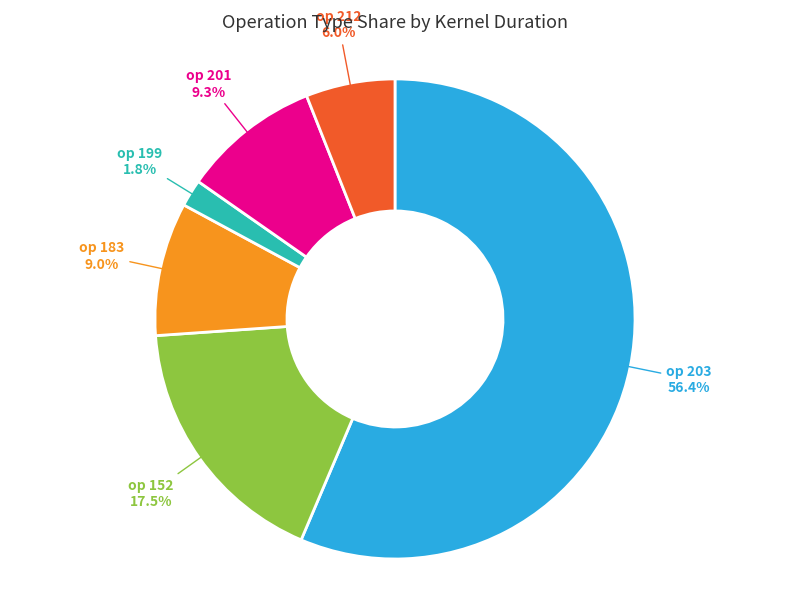

Does any single category account for the majority?

Yes